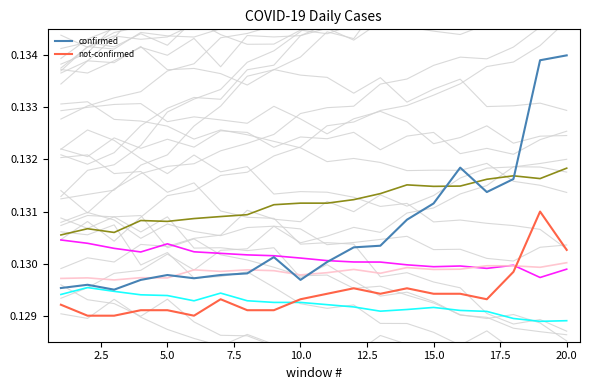

Is it true that not-confirmed equals 0.2 at 5.0?

False